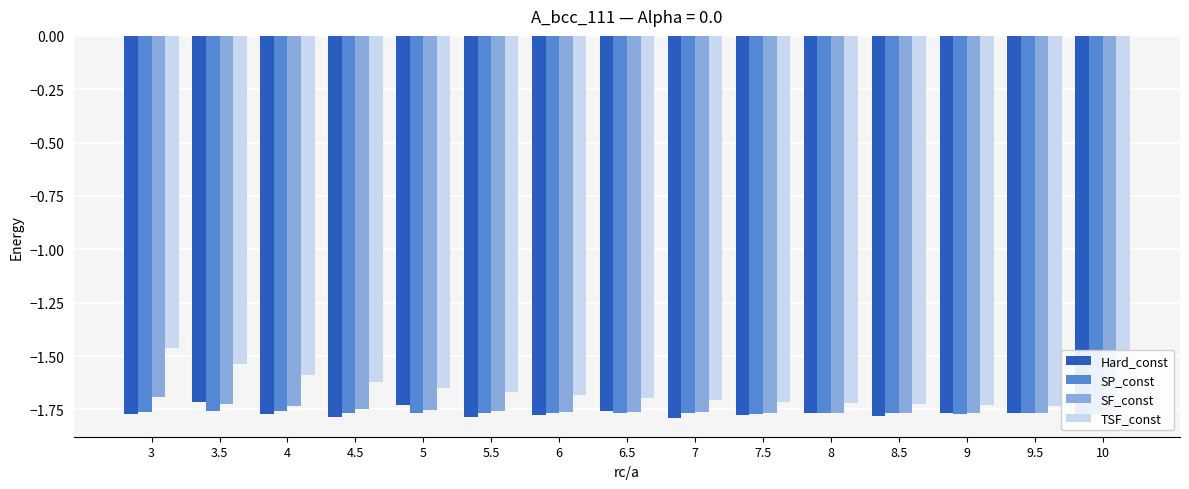

How many bars are there in total?

60